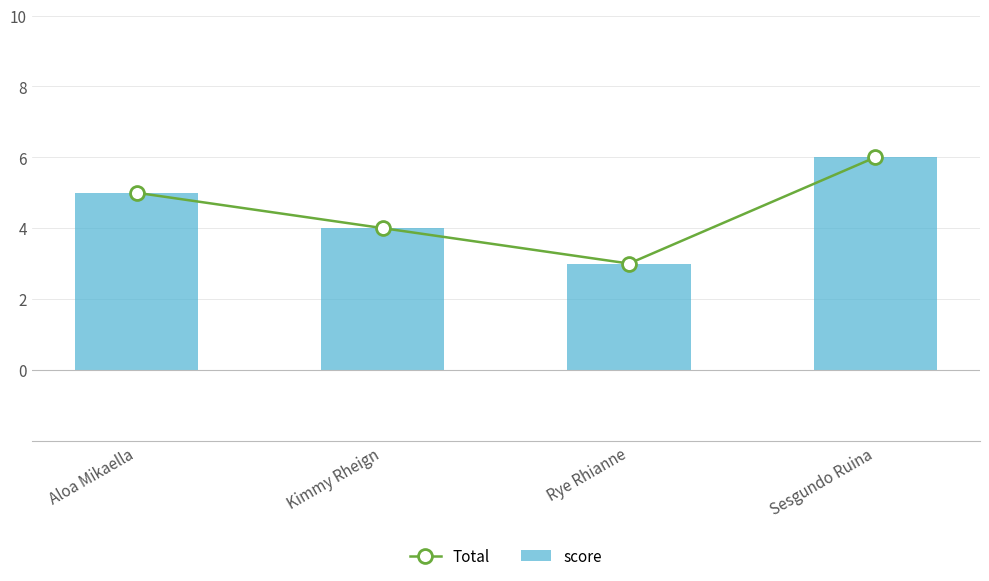

At which category is the sum across all series the highest?

Sesgundo Ruina